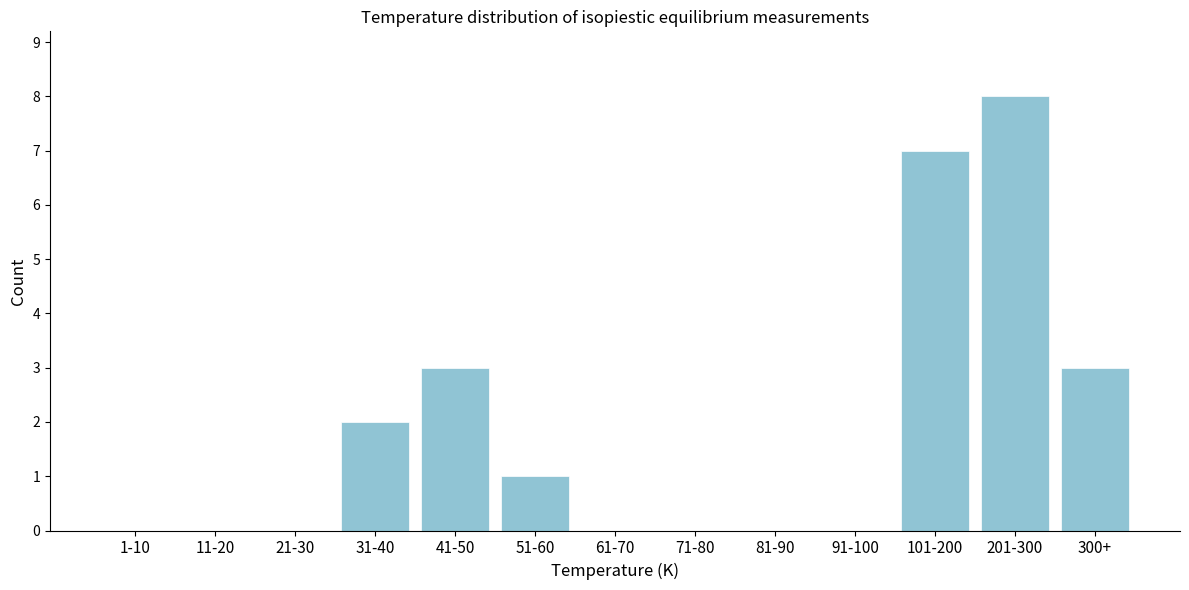

Reading left to right, list all the values displayed in this chart.

1-10=0	11-20=0	21-30=0	31-40=2	41-50=3	51-60=1	61-70=0	71-80=0	81-90=0	91-100=0	101-200=7	201-300=8	300+=3